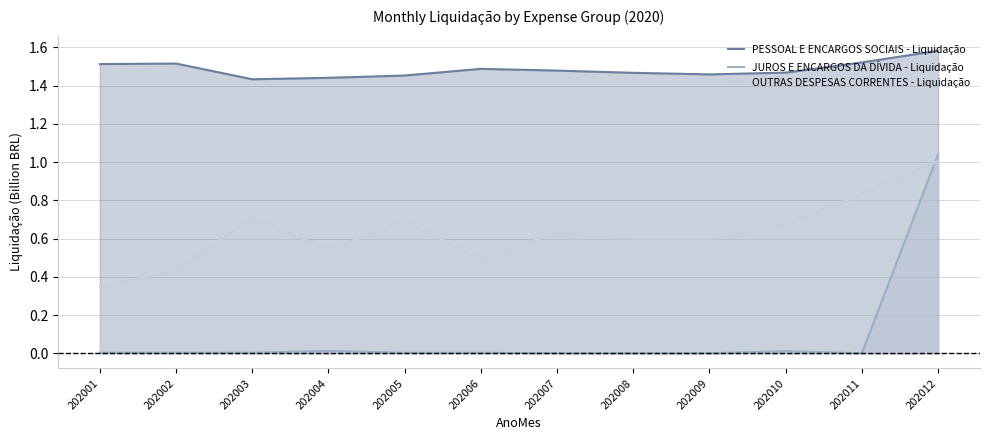

How many interior local peaks does the PESSOAL E ENCARGOS SOCIAIS - Liquidação series have?

2